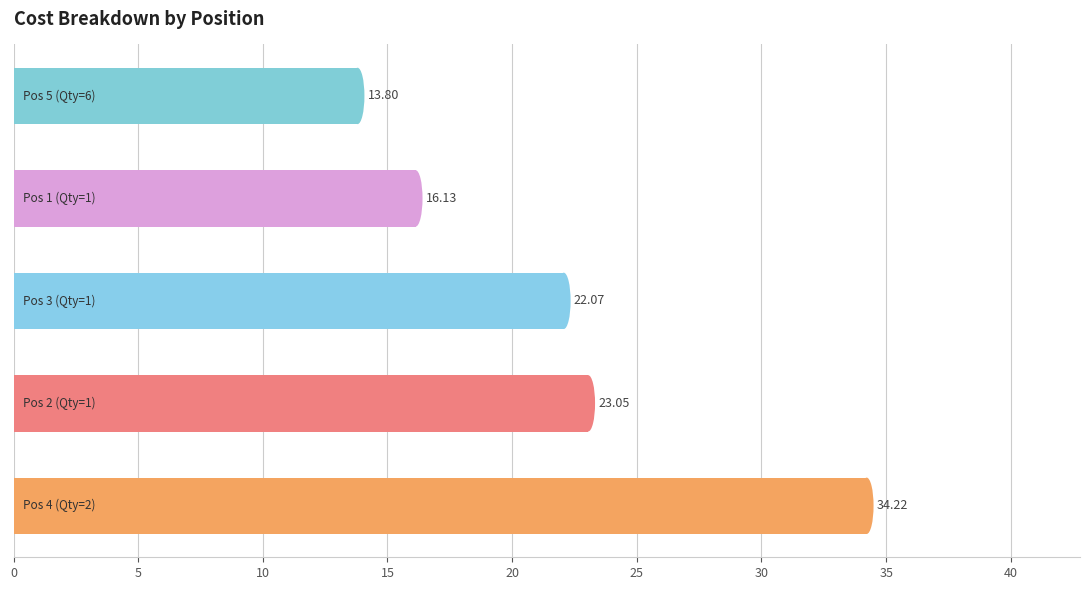

What is the average value?

21.9